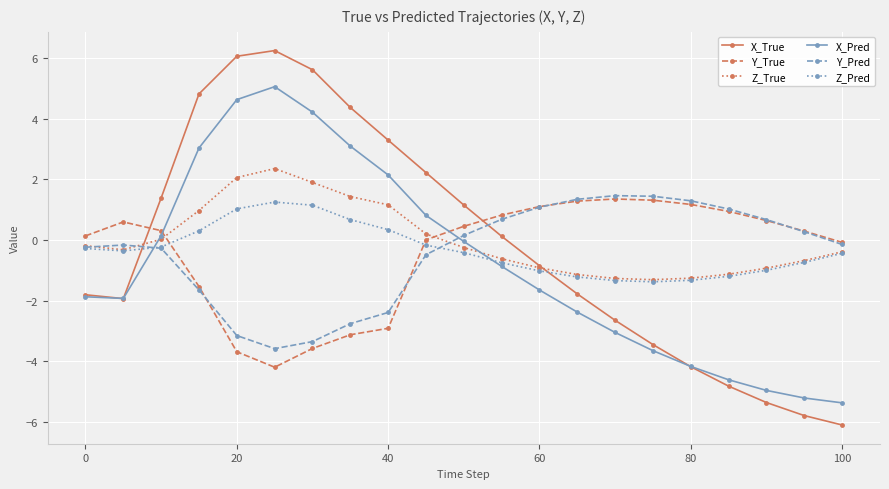

How many times do Z_Pred and X_Pred cross each other?

2